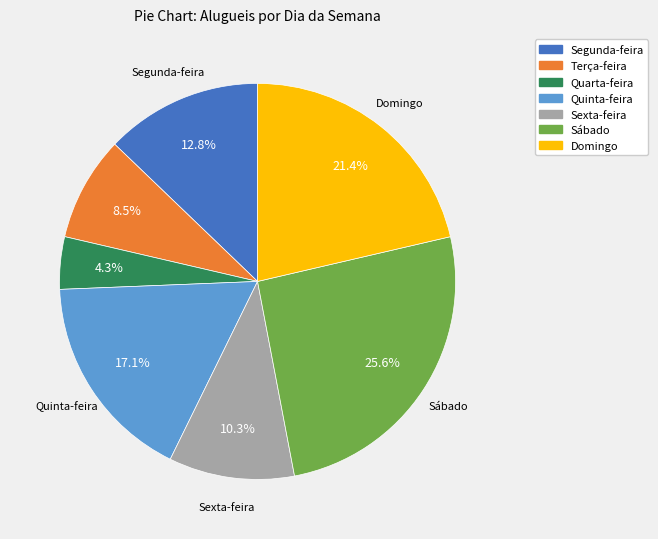

Count the number of slices in the pie.

7